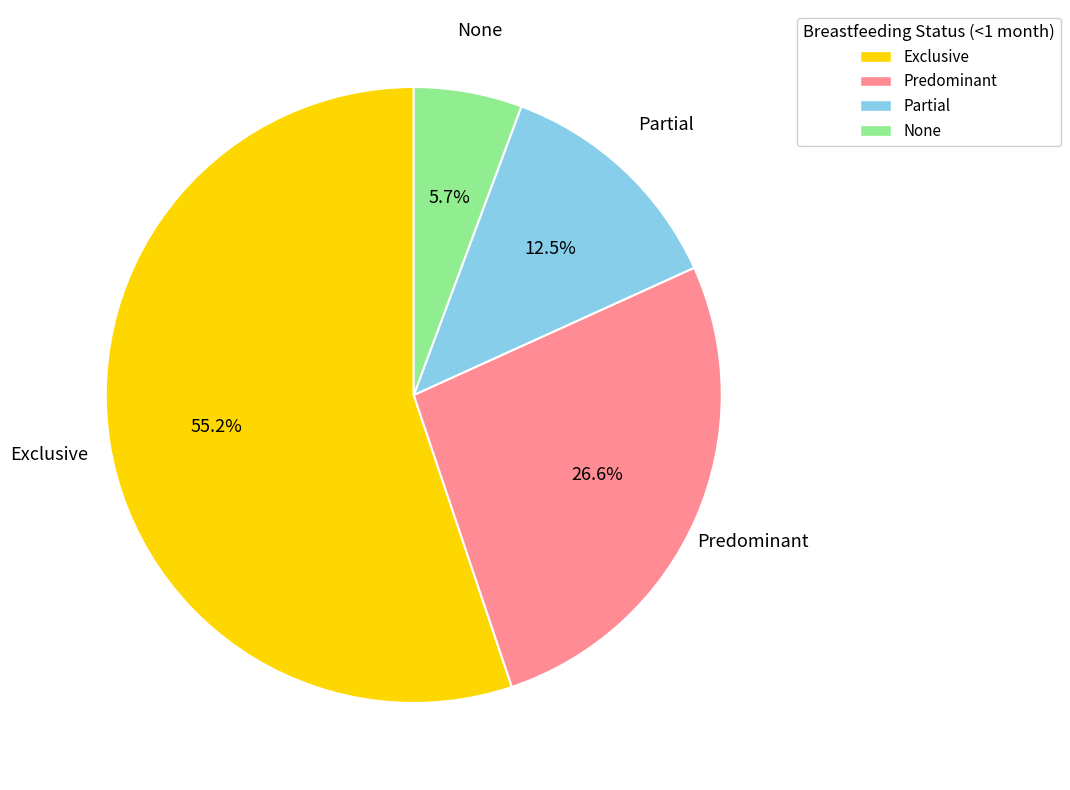

Is there any slice that represents more than half of the pie?

Yes